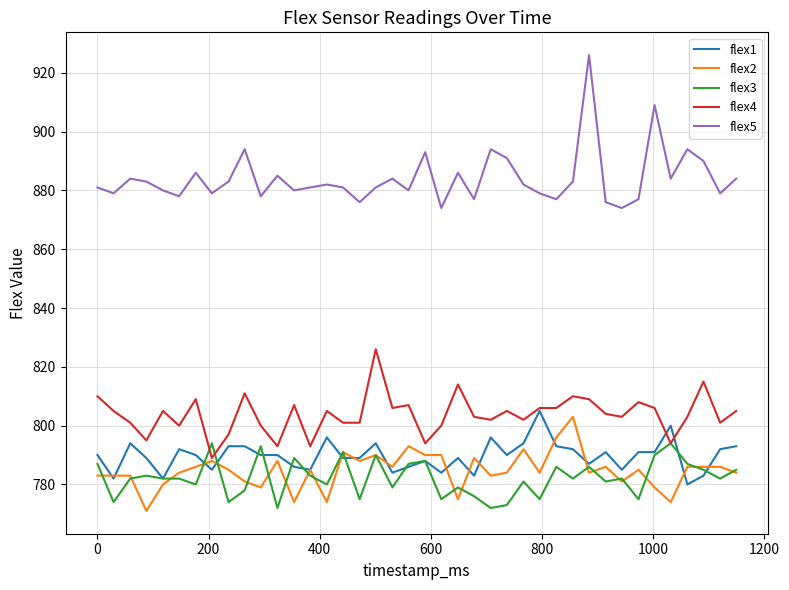

Does the chart display data point markers on the line(s)?

No